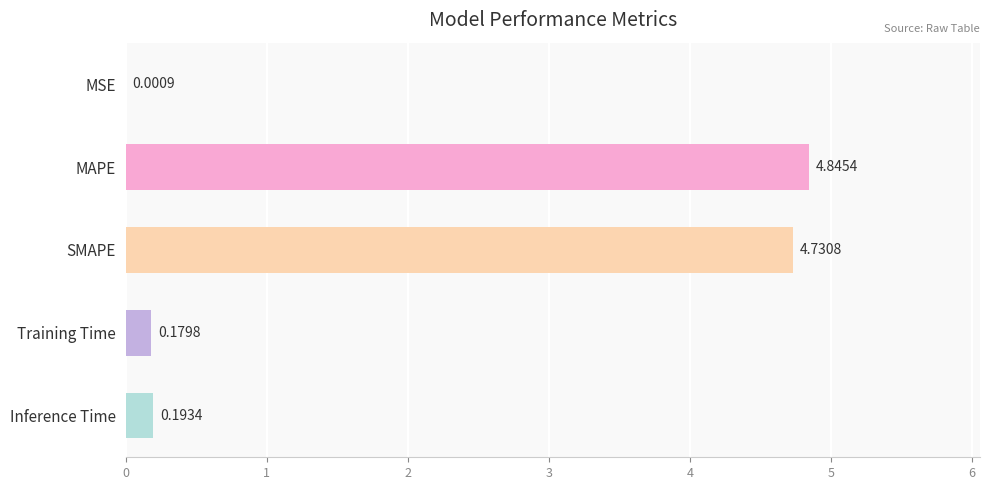

Which category has the highest value across all series?

MAPE